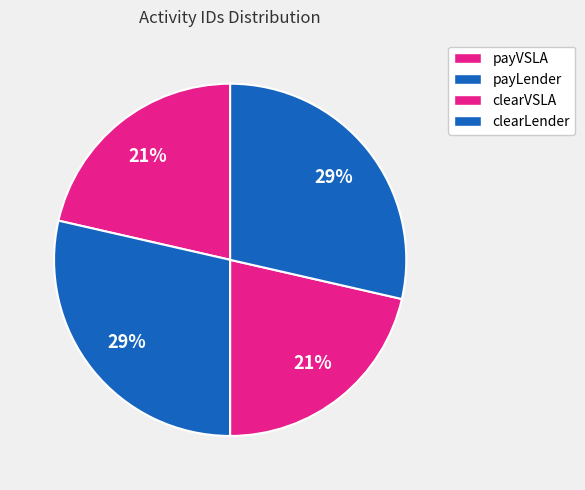

The payLender slice represents 22% of the pie. True or false?

False